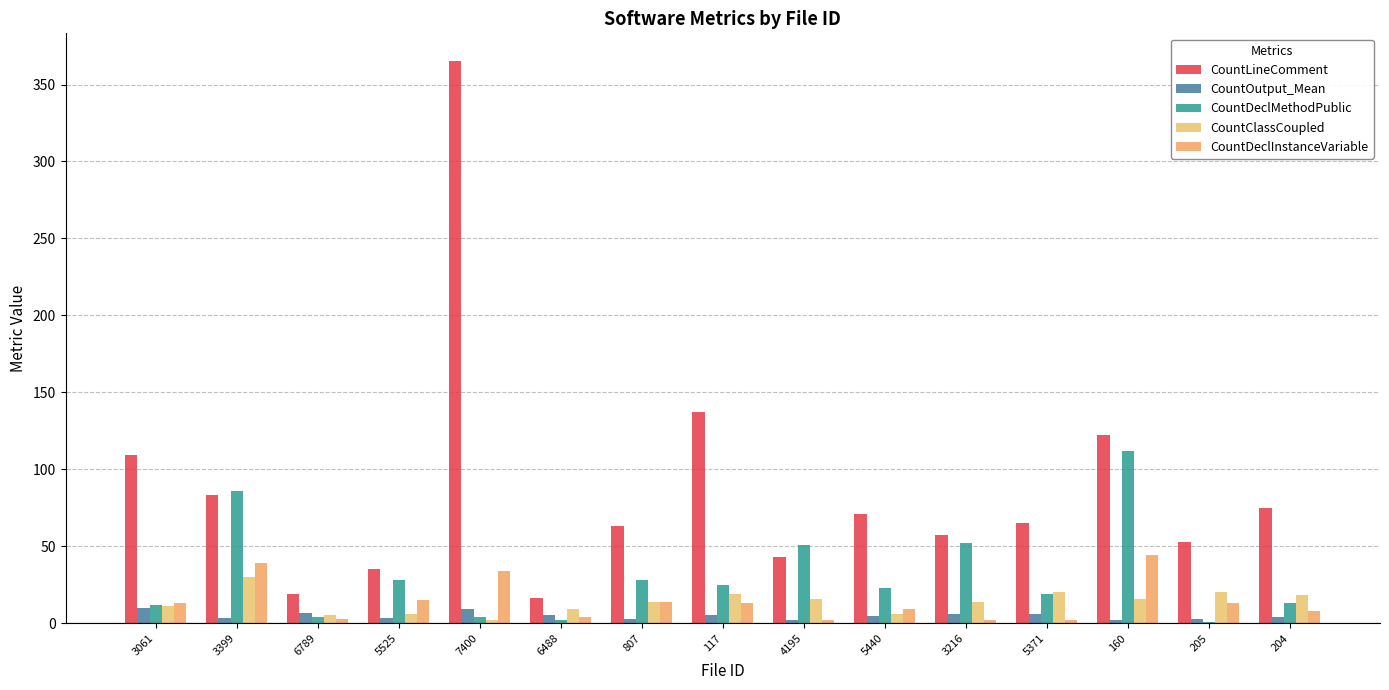

At which category does the chart reach its minimum across all series?

205